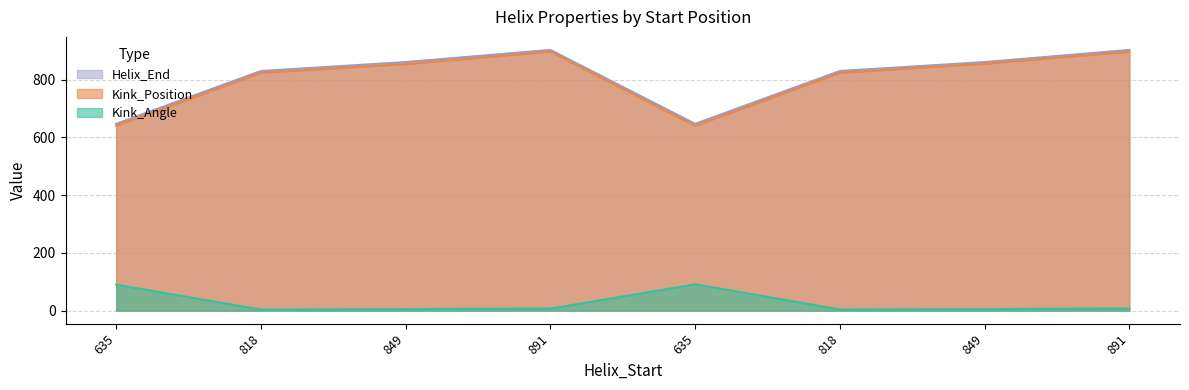

At which label does Kink_Angle reach its peak?

635